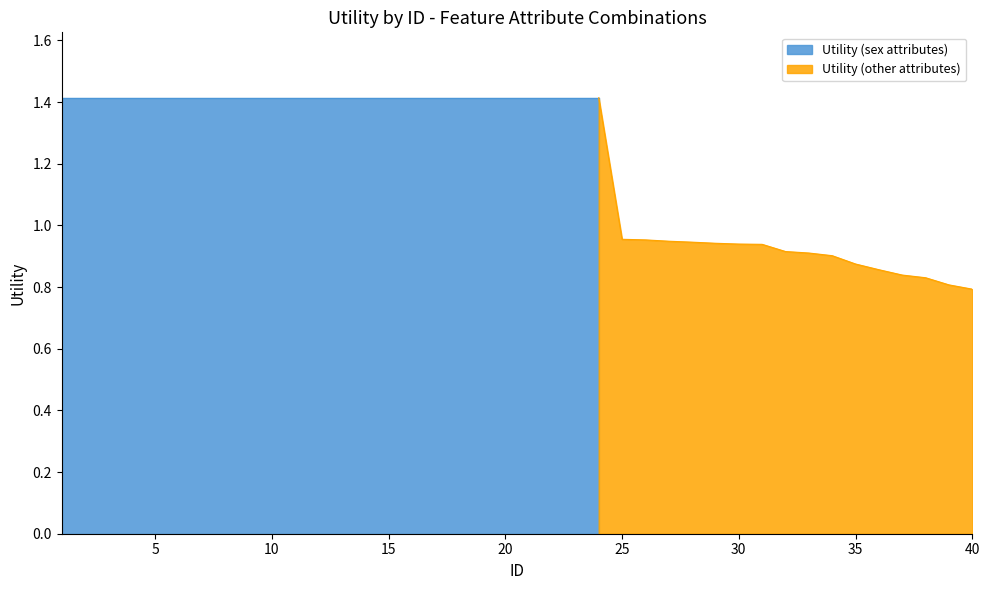

The chart shows a value of 0.4 at 29. True or false?

False